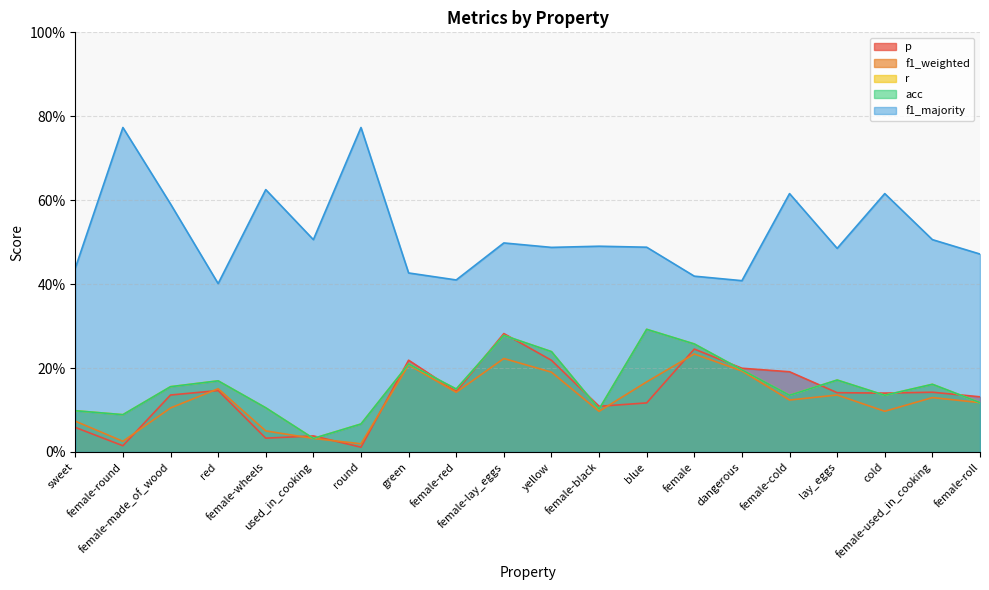

True or false: f1_weighted and r cross at least once.

False